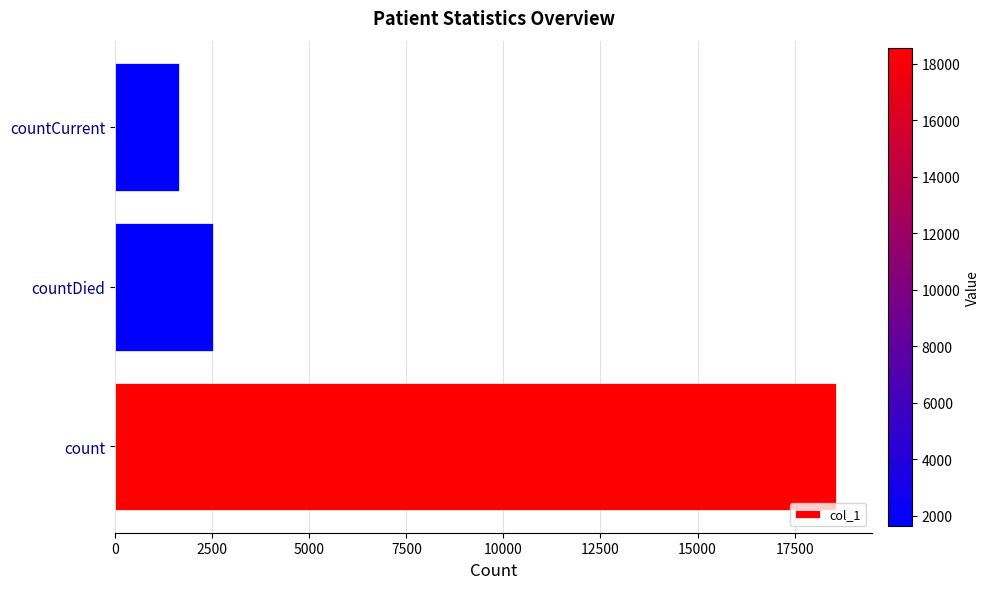

What is the sum of all values?

22745